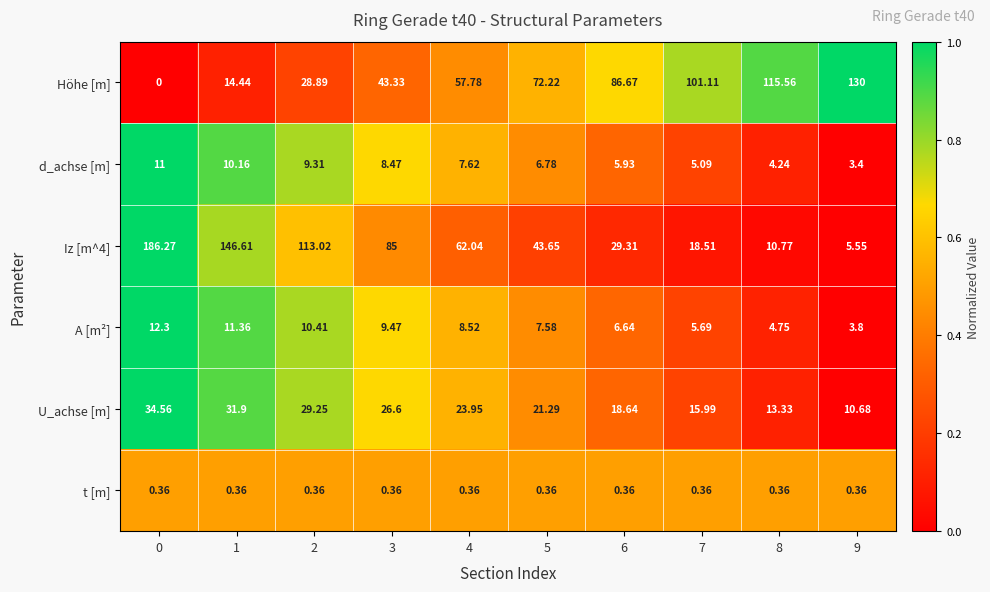

Which label corresponds to the largest value in the chart?

0